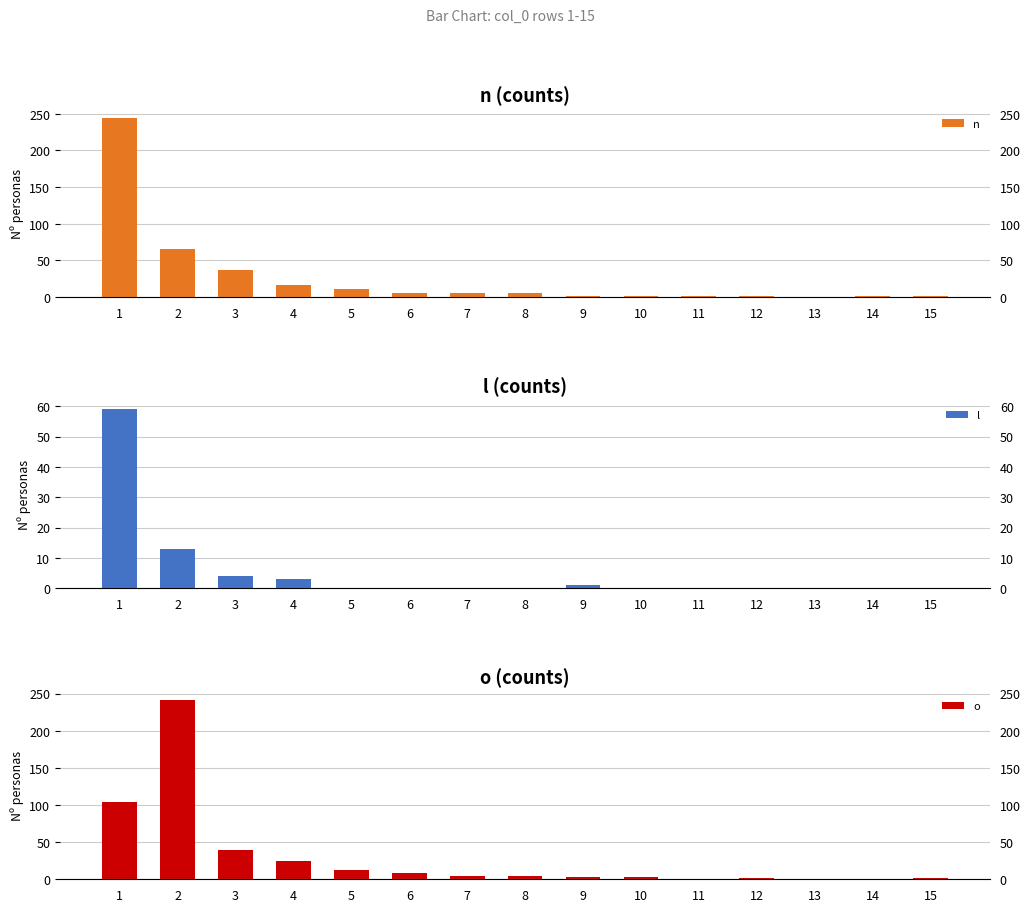

Reading left to right, extract all data points from this chart.

n: 244	65	37	17	11	5	5	5	1	2	1	1	0	1	1
l: 59	13	4	3	0	0	0	0	1	0	0	0	0	0	0
o: 104	241	40	24	13	9	5	4	3	3	0	2	0	1	2